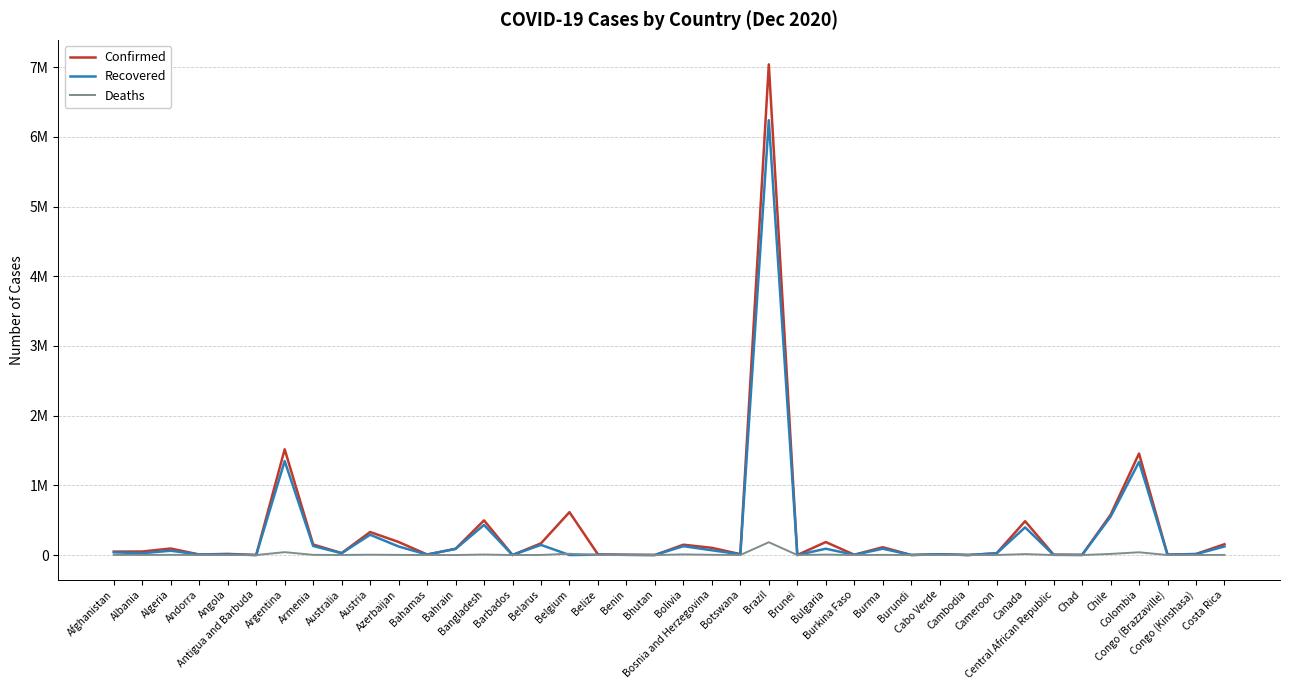

True or false: Deaths has a value of 38 at Botswana.

True